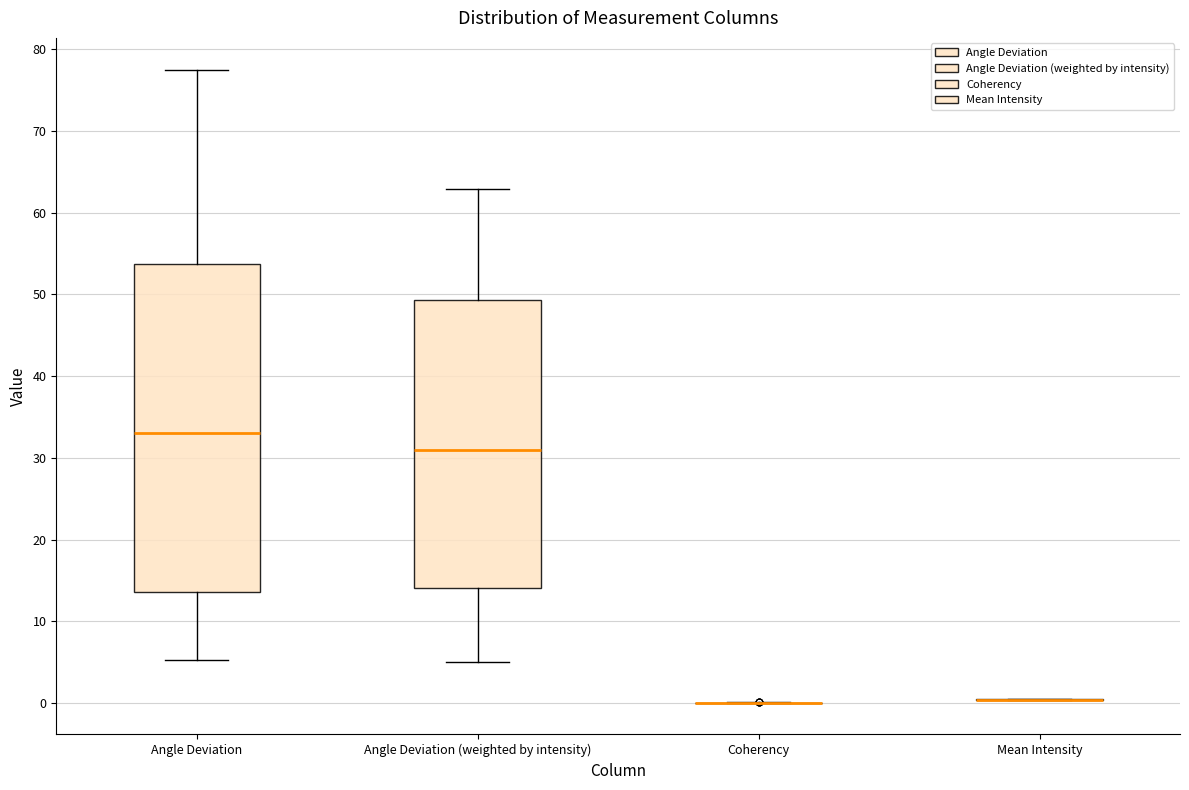

Reading left to right, transcribe this box plot: for each box, give where its median line is, the range the box spans, and where its two whiskers end, as read against the y-axis. The values are not printed on the chart, so give them approximately, as read against the axis.

Angle Deviation: median 33, box 14 to 54, whiskers 5 to 77
Angle Deviation (weighted by intensity): median 31, box 14 to 49, whiskers 5 to 63
Coherency: box collapsed to a line at 0, whiskers 0 to 0
Mean Intensity: box collapsed to a line at 0, whiskers 0 to 1